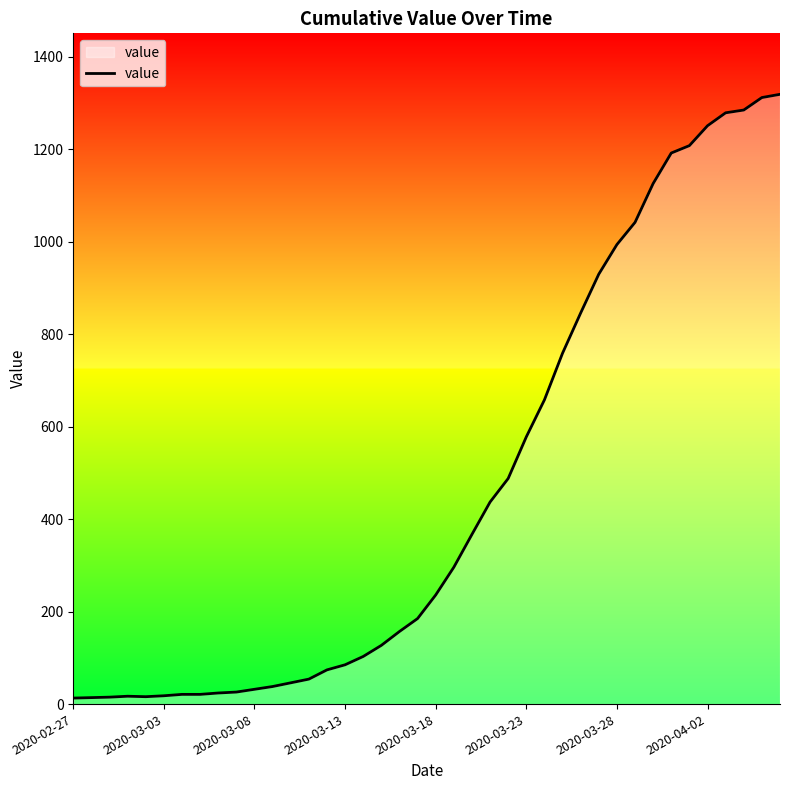

What is the maximum value shown in the chart?

1319